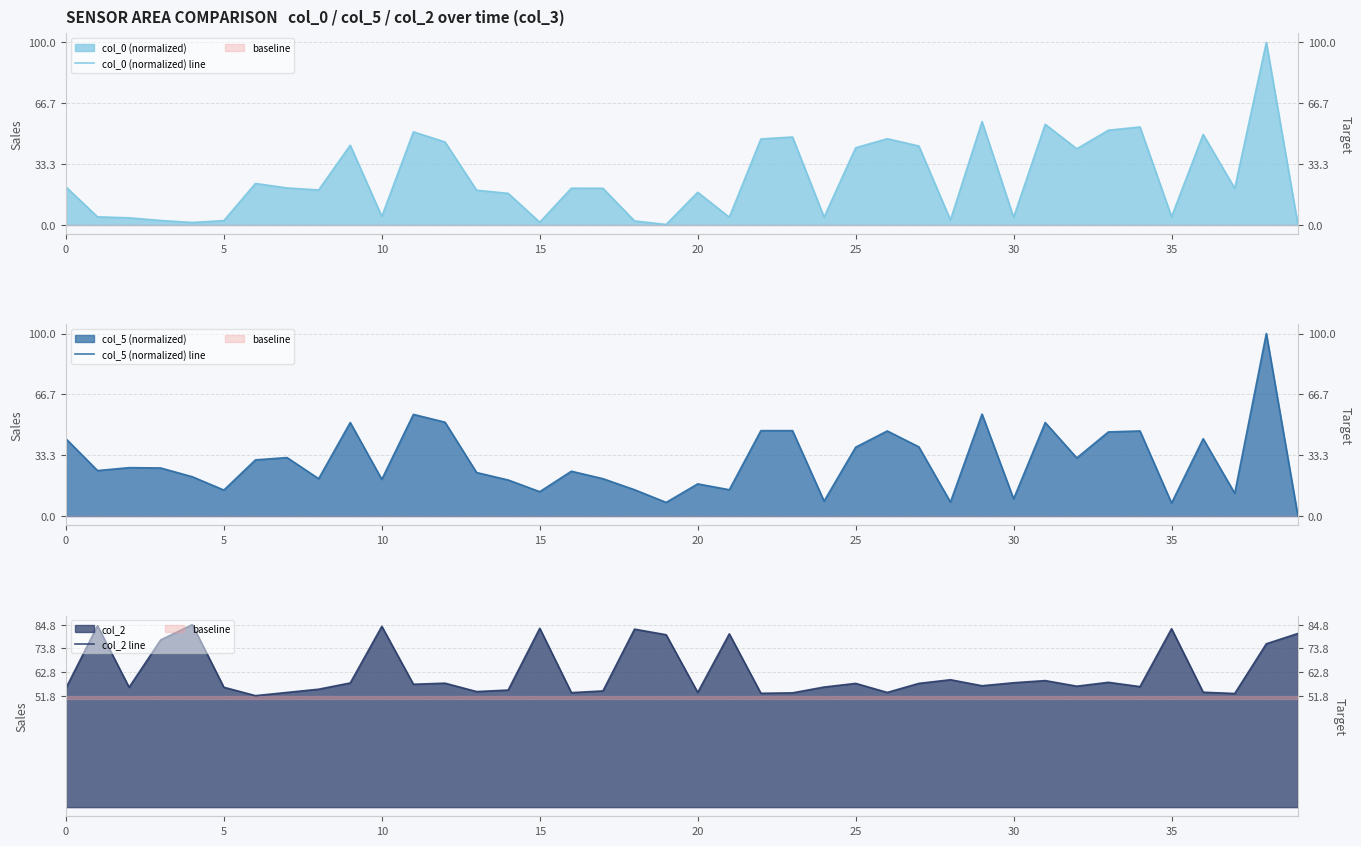

At which category is the sum across all series the highest?

38